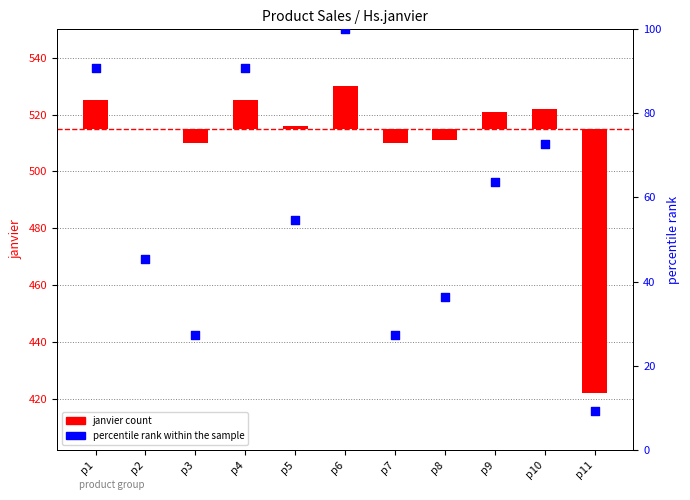

Is the value of janvier count at p5 greater than the value of percentile rank within the sample at p1?

No